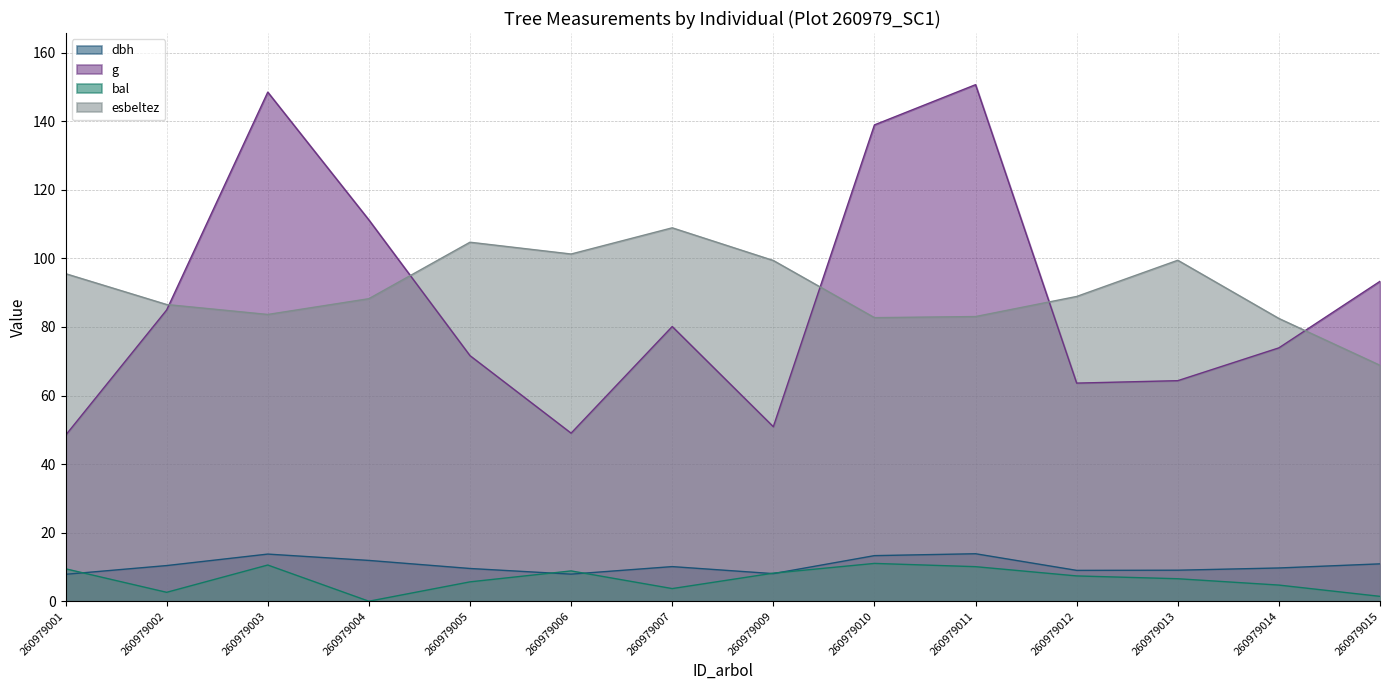

In bal, how many points are lower than both neighbors (excluding endpoints)?

3